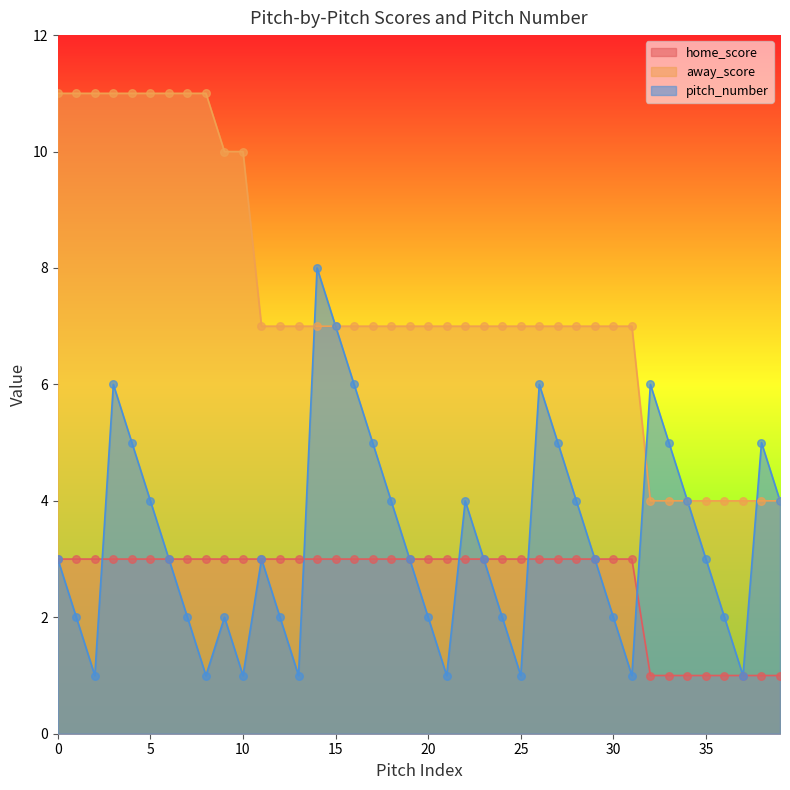

What is the total value across all series at 24?

12